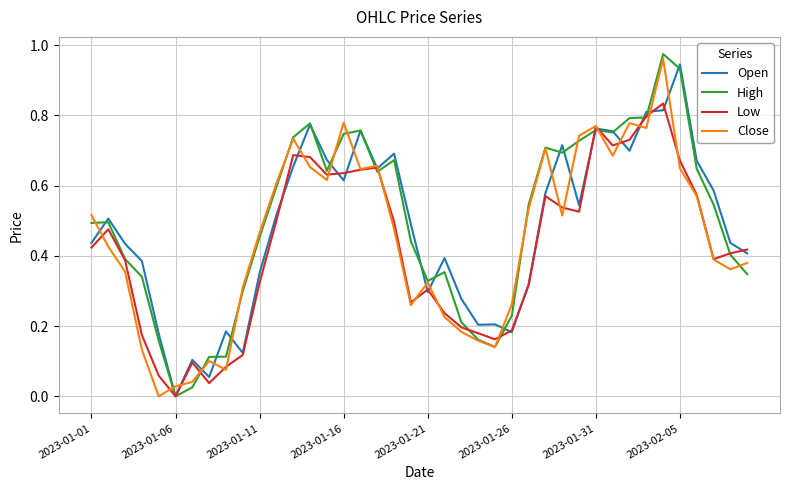

What are all the series names shown in the legend?

Open, High, Low, Close